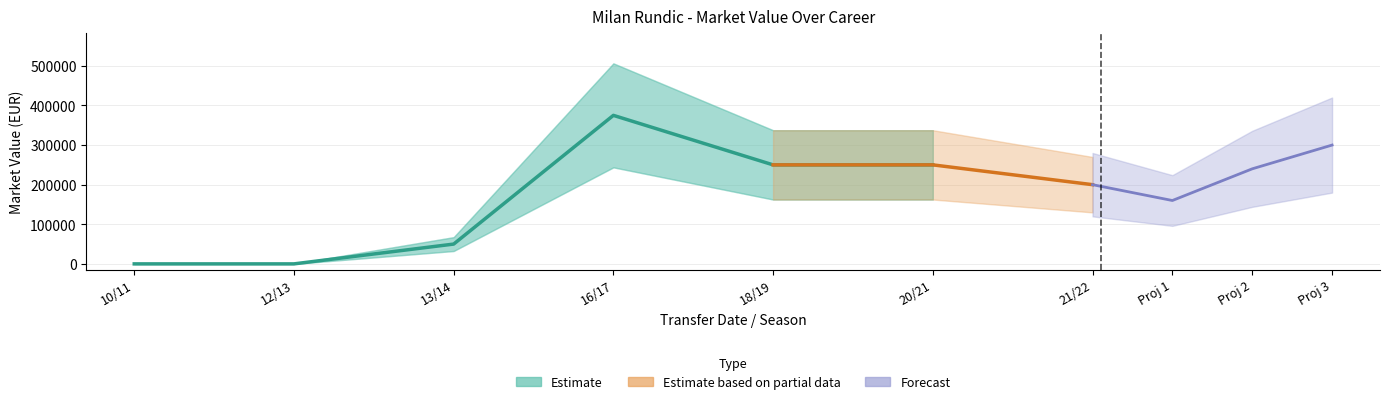

At which label does the data first exceed 200000?

2016-07-01